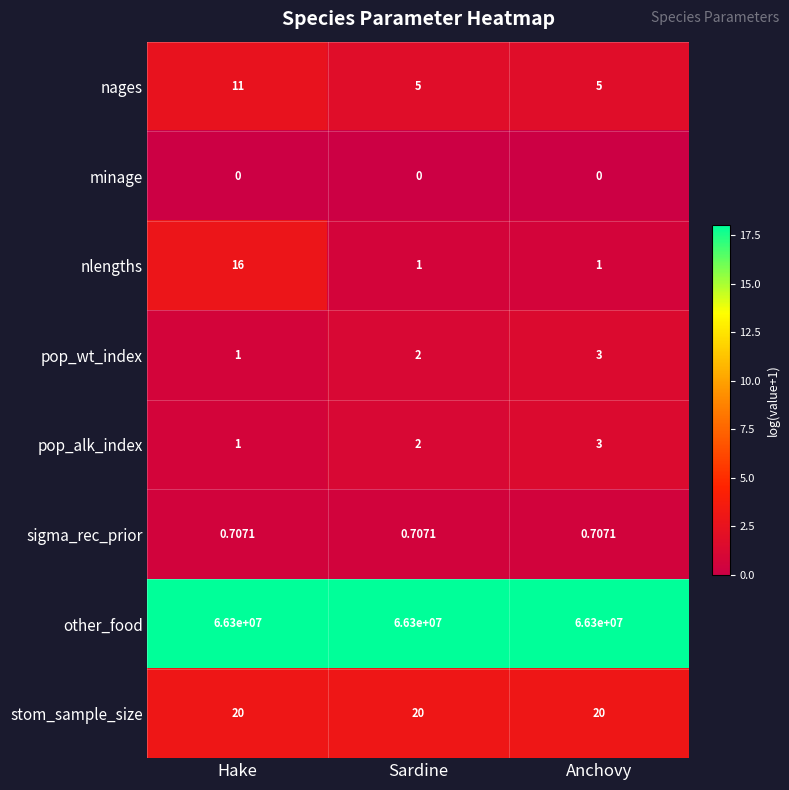

Between Hake and Sardine, which series saw the biggest shift?

nlengths